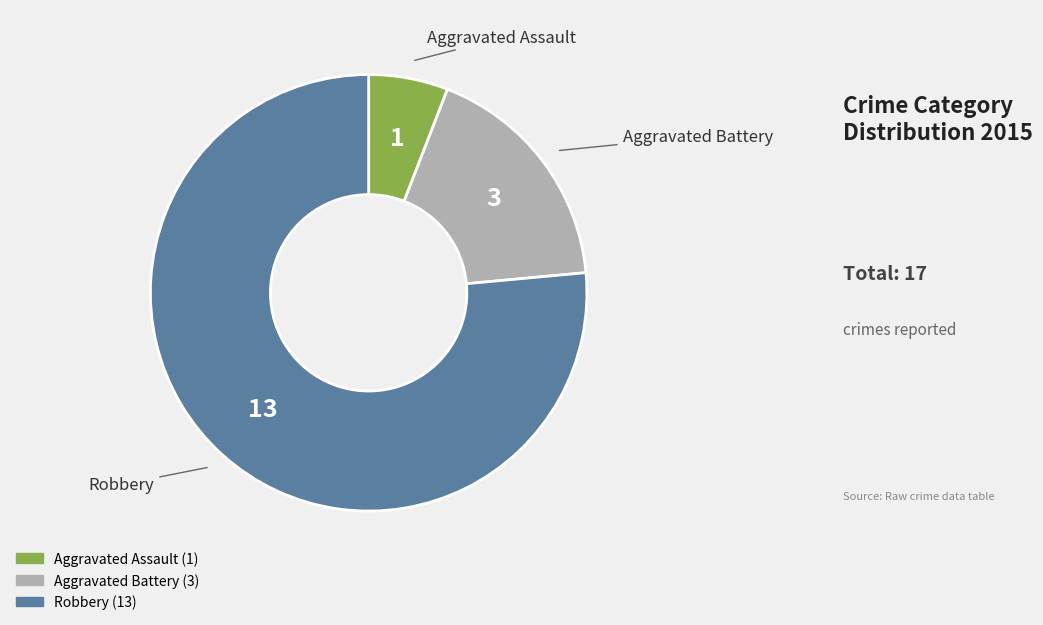

Do Robbery and Aggravated Assault together represent more than half of the pie?

Yes